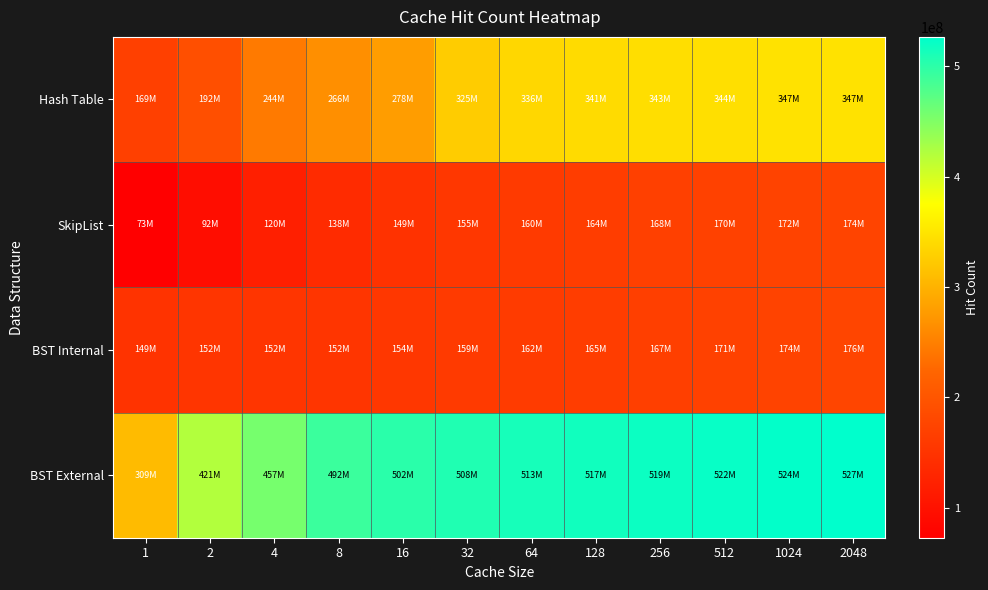

Count the number of data series in this chart.

4